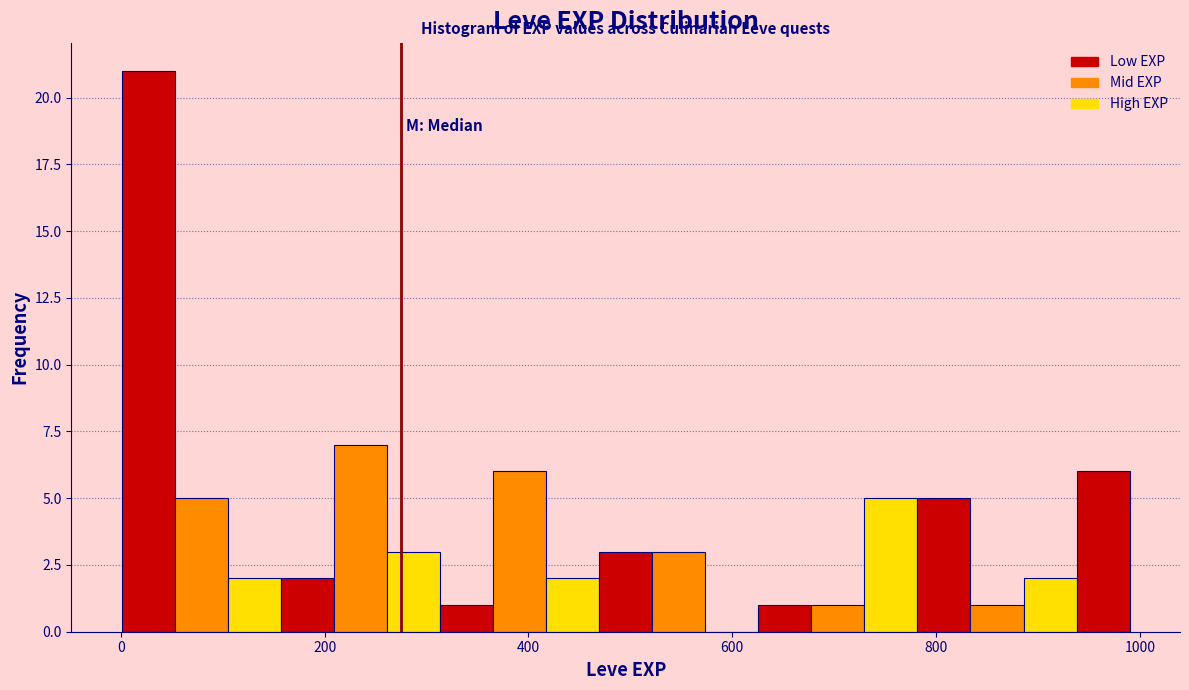

Around what value on the x-axis is the tallest bar? Give the approximate position of its centre, as read against the axis.

20